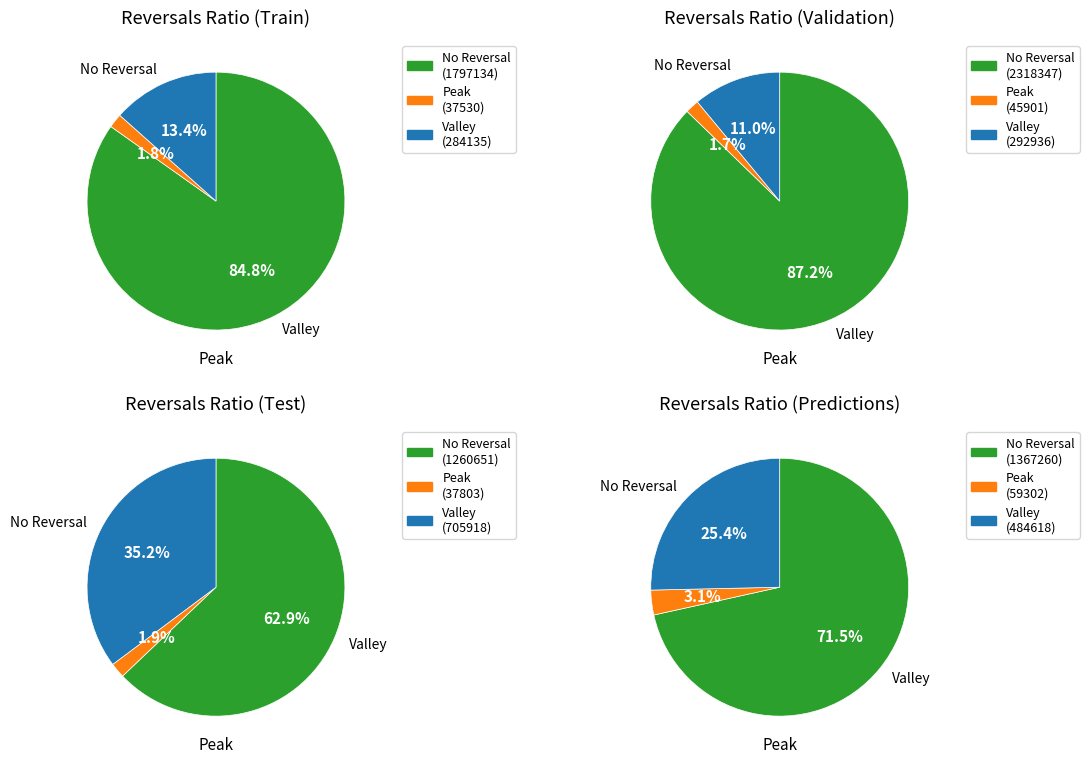

The Maryland slice represents 1% of the pie. True or false?

False